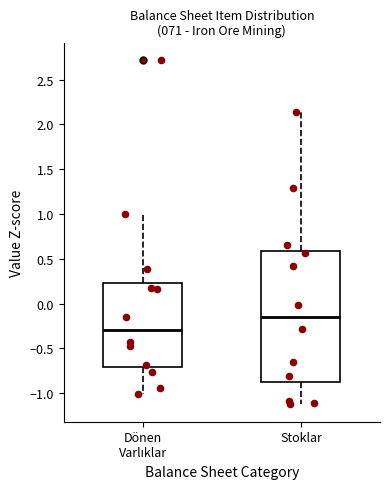

Comparing the boxes themselves (not the whiskers), which one is the tallest?

Stoklar